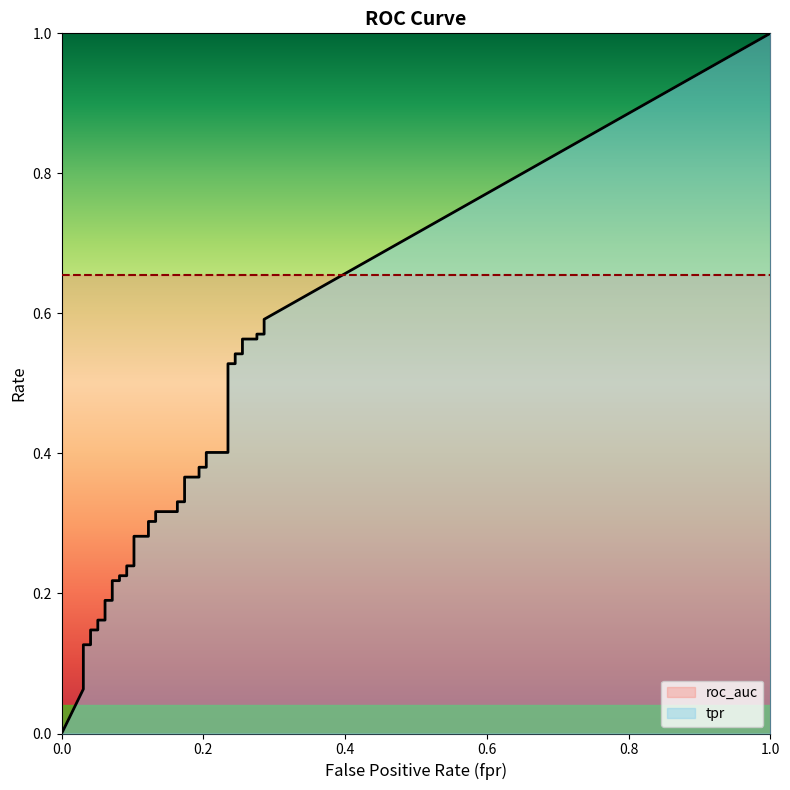

Reading right to left, list all the values displayed in this chart.

tpr: 39=0.6	38=0.6	37=0.6	36=0.6	35=0.6	34=0.5	33=0.5	32=0.5	31=0.5	30=0.4	29=0.4	28=0.4	27=0.4	26=0.4	25=0.4	24=0.3	23=0.3	22=0.3	21=0.3	20=0.3	19=0.3	18=0.3	17=0.3	16=0.2	15=0.2	14=0.2	13=0.2	12=0.2	11=0.2	10=0.2	9=0.2	8=0.2	7=0.2	6=0.1	5=0.1	4=0.1	3=0.1	2=0.1	1=0.1	0=0.0
roc_auc: 39=0.7	38=0.7	37=0.7	36=0.7	35=0.7	34=0.7	33=0.7	32=0.7	31=0.7	30=0.7	29=0.7	28=0.7	27=0.7	26=0.7	25=0.7	24=0.7	23=0.7	22=0.7	21=0.7	20=0.7	19=0.7	18=0.7	17=0.7	16=0.7	15=0.7	14=0.7	13=0.7	12=0.7	11=0.7	10=0.7	9=0.7	8=0.7	7=0.7	6=0.7	5=0.7	4=0.7	3=0.7	2=0.7	1=0.7	0=0.7